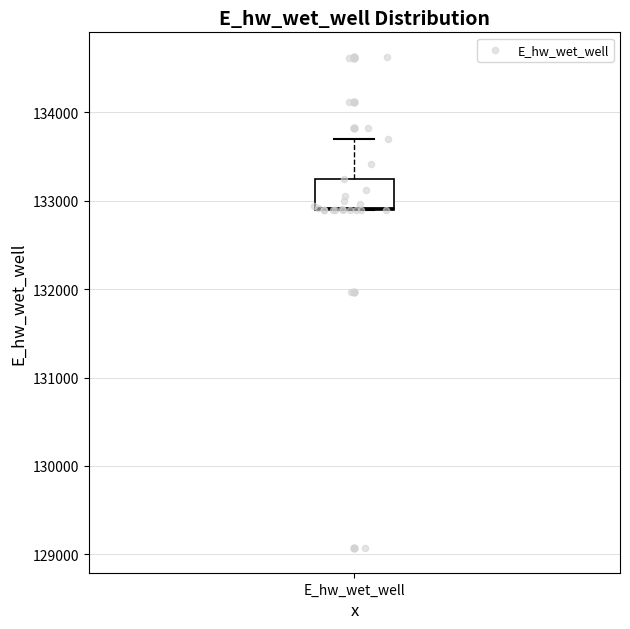

Where is the lower edge of the box for E_hw_wet_well on the y-axis? The values are not printed on the chart, so give them approximately, as read against the axis.

132900